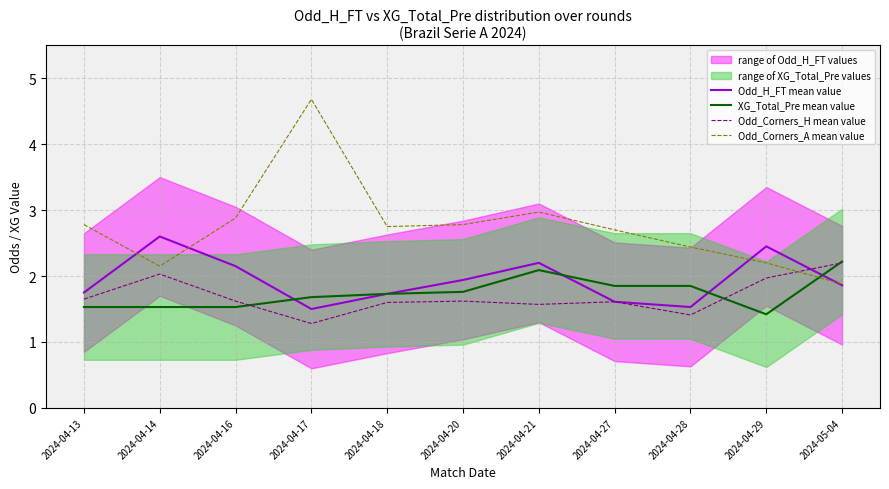

At how many categories does at least one series exceed 3?

1